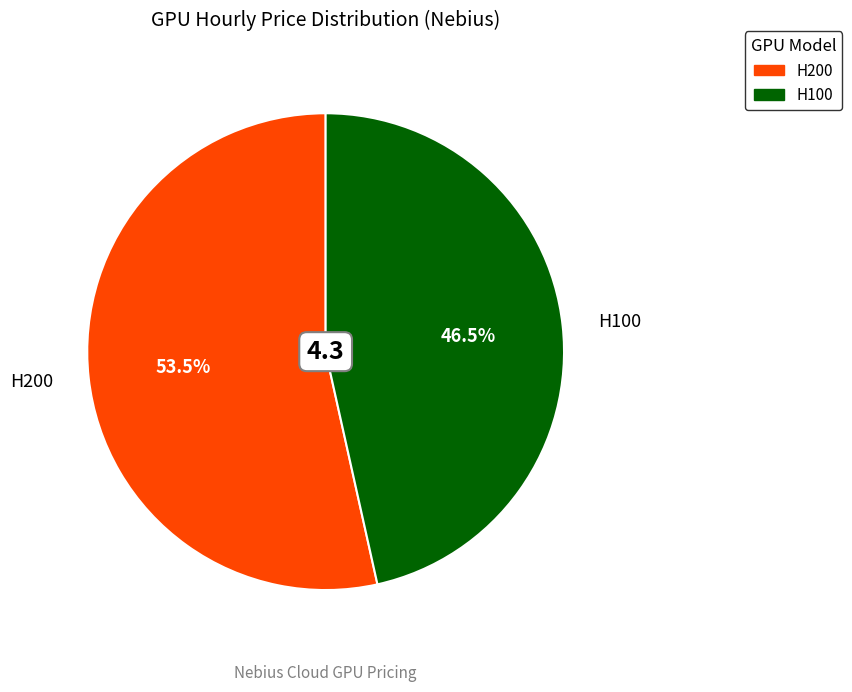

What portion of the pie excludes H200?

46.5%